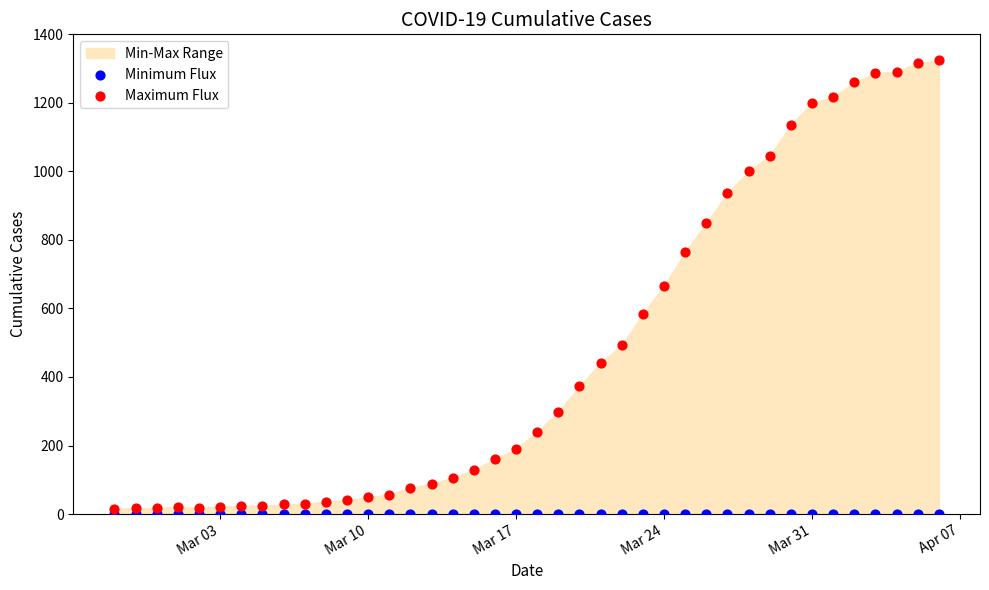

Which series reaches the minimum Y coordinate?

Minimum Flux